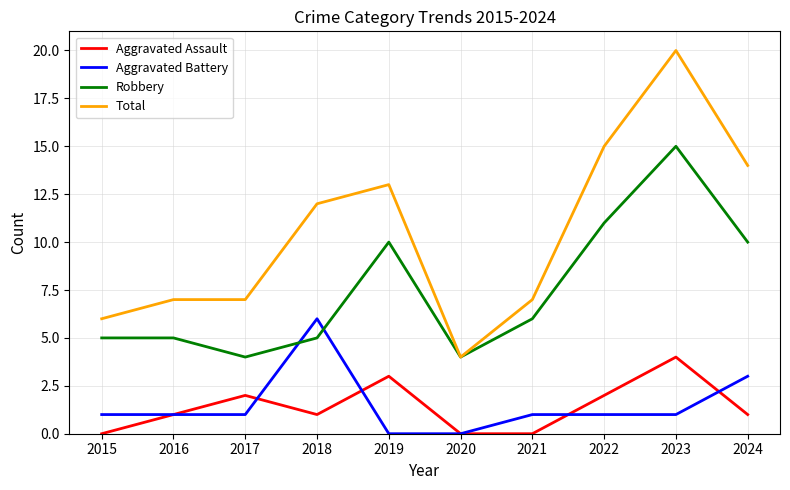

At which label does Total reach its minimum?

2020